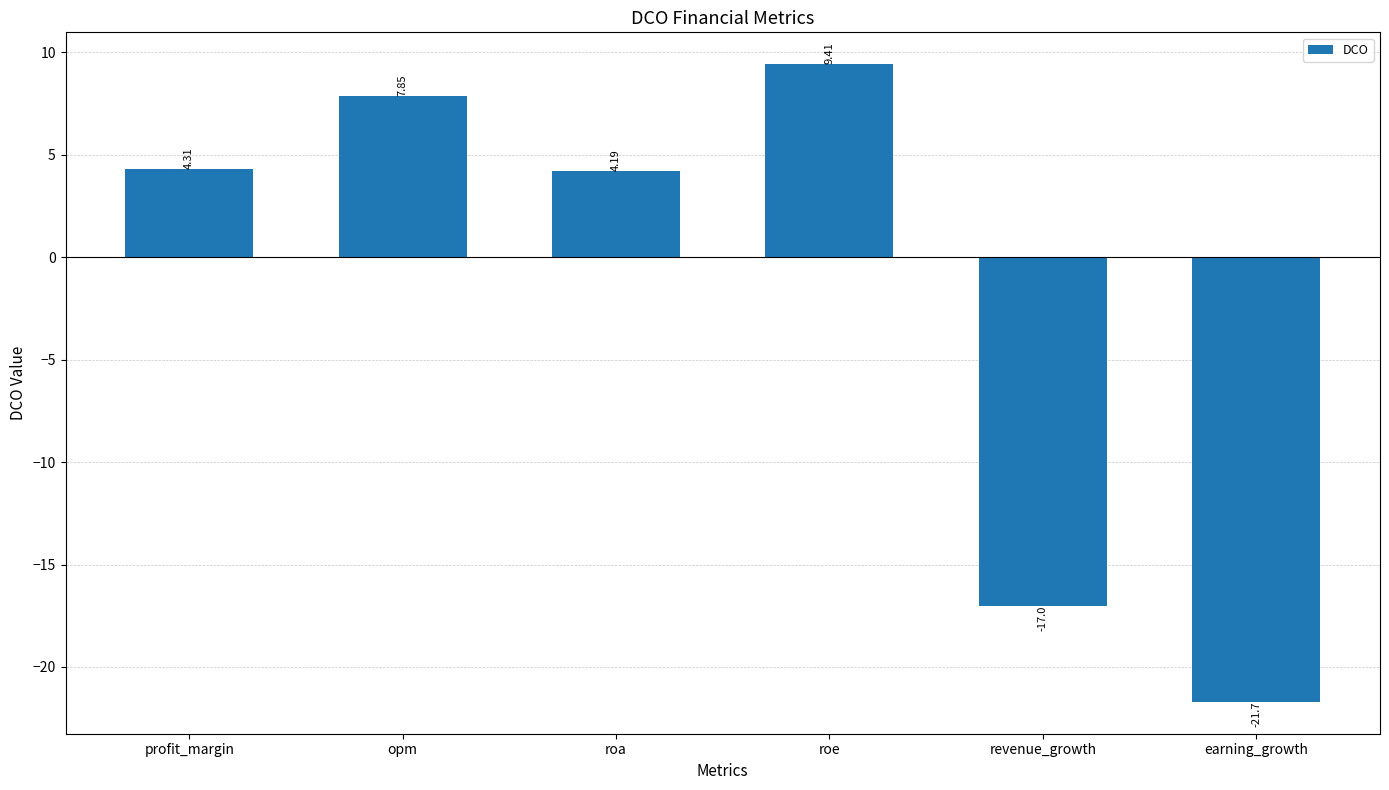

What is the difference between the maximum and minimum values?

31.1